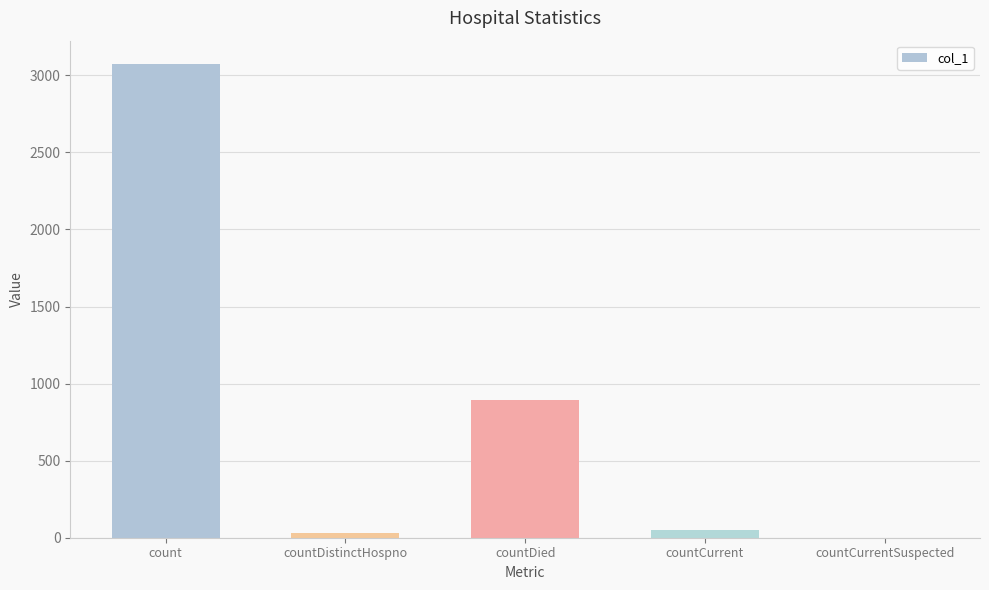

What is the maximum value shown in the chart?

3071